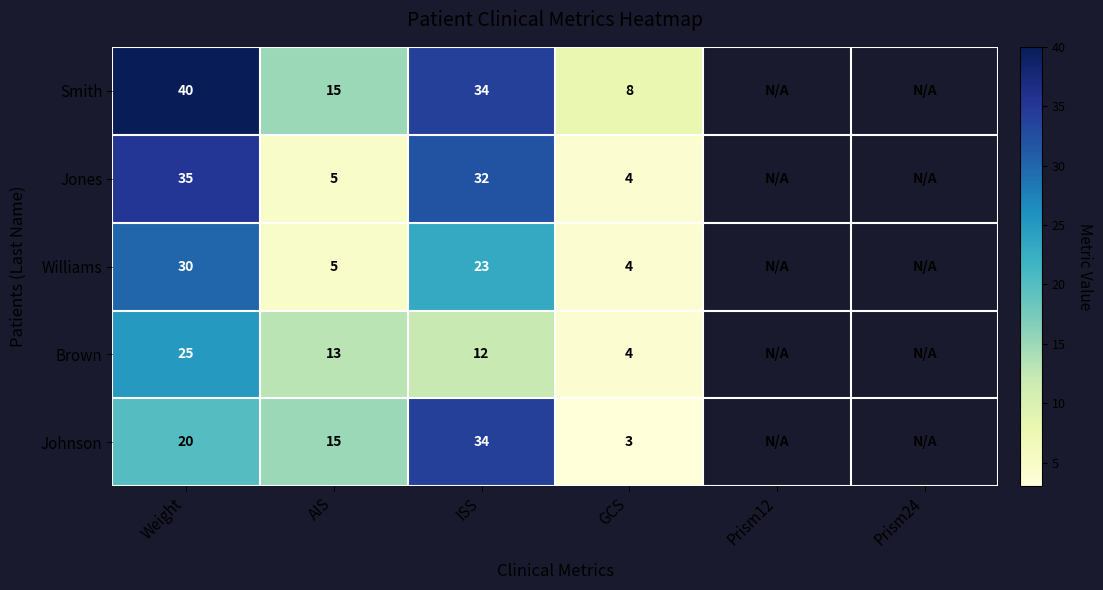

Which series changed the most between ISS and GCS?

Johnson